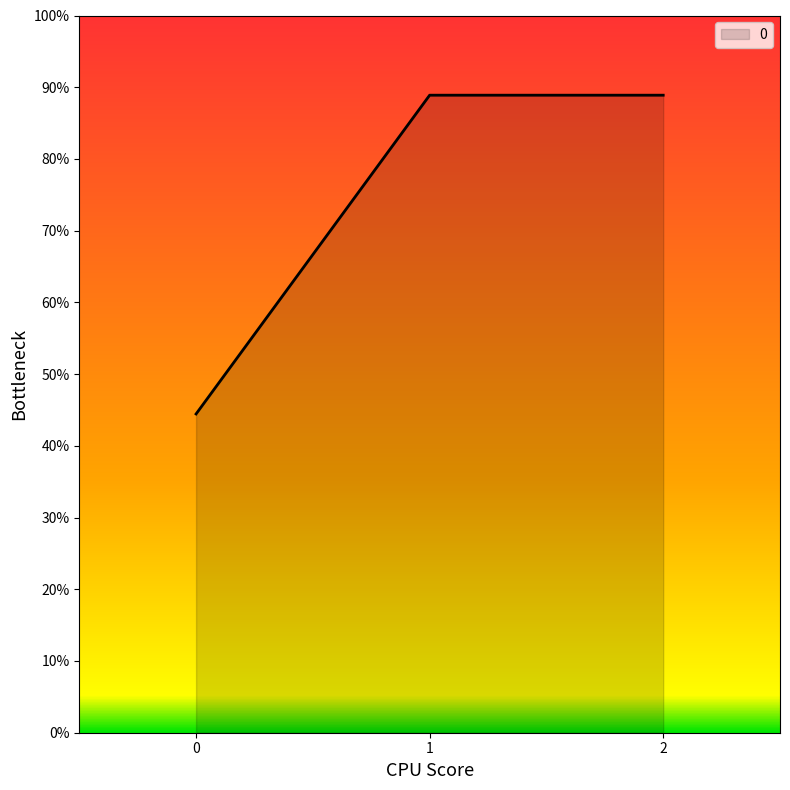

Is this an area chart (filled region under the line)?

Yes